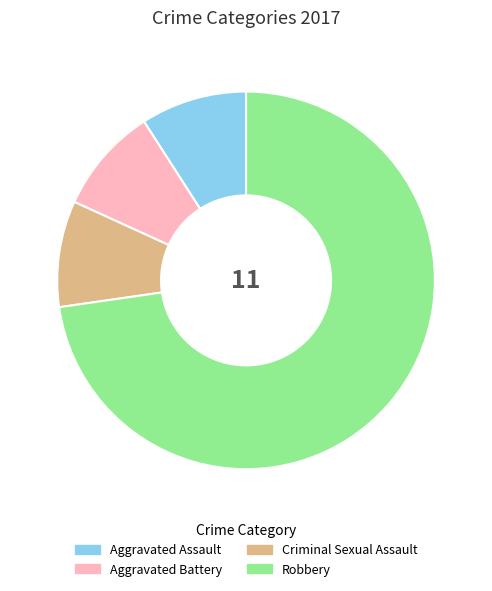

Which slice is the largest?

Robbery